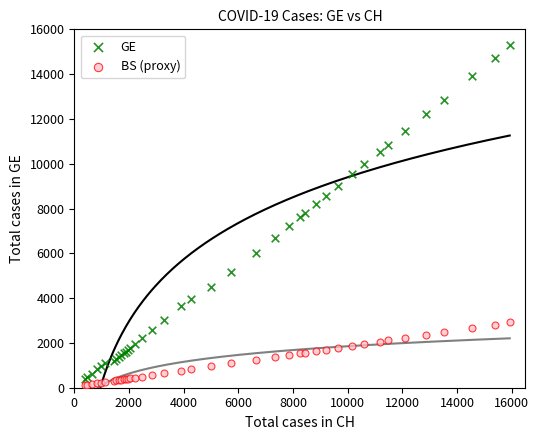

What is the X range (max minus min) for the scatter plot?

15551.0